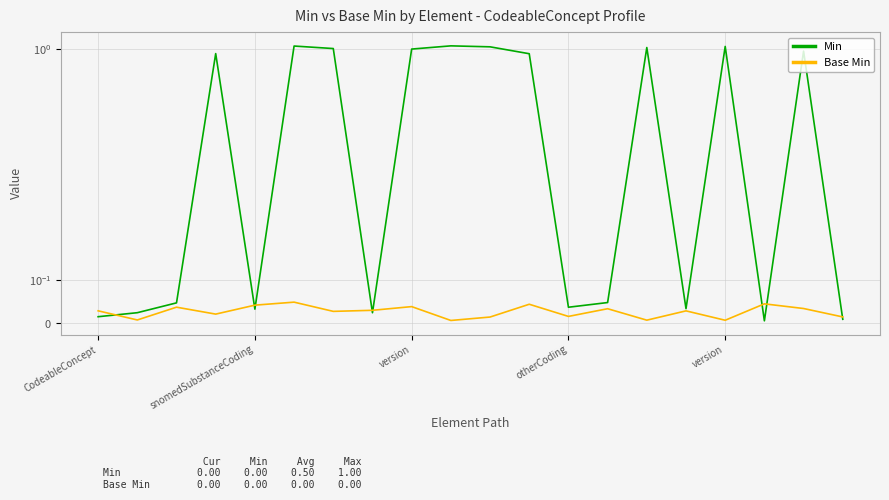

Which series changed the most between snomedSubstanceCoding and 12?

Min